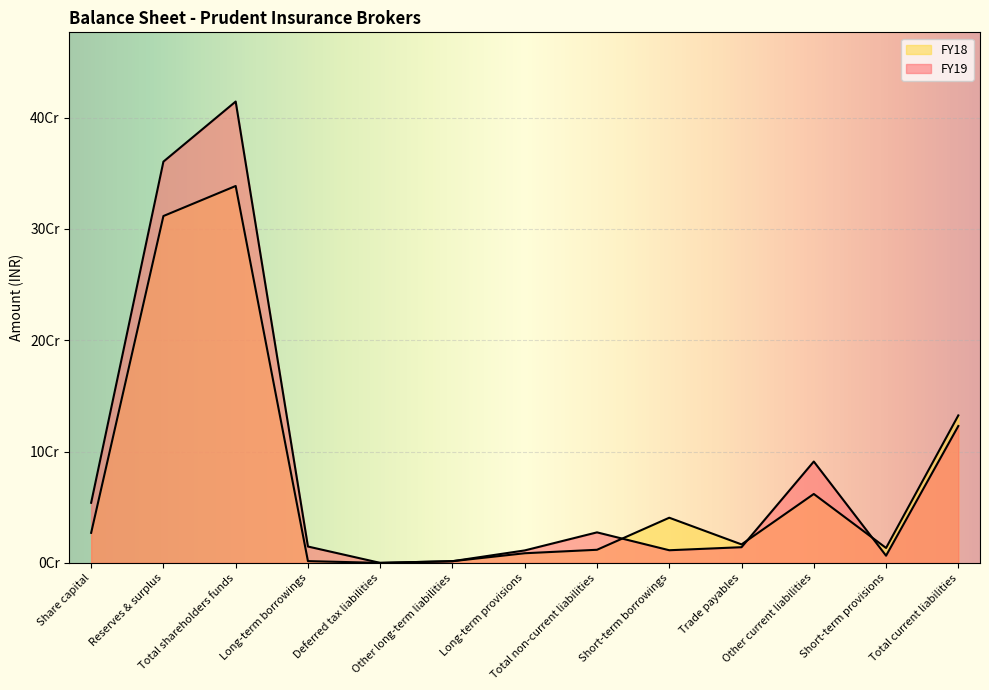

Rank the series at Deferred tax liabilities from highest to lowest value.

FY19, FY18